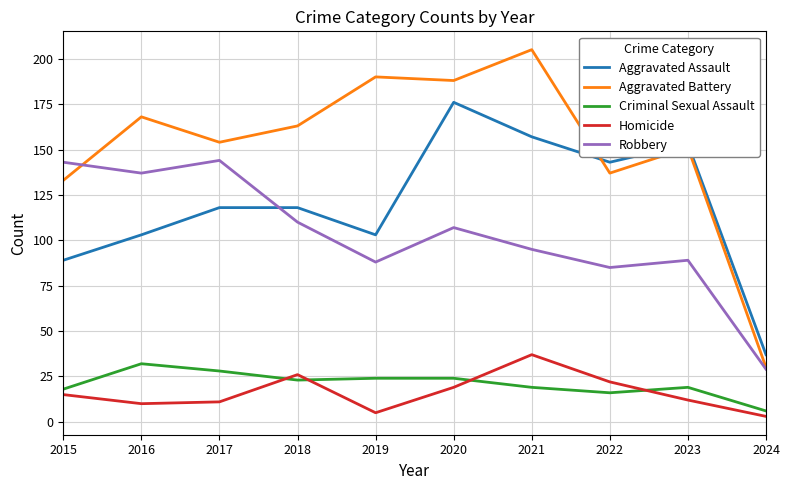

How many distinct data groups are displayed?

5